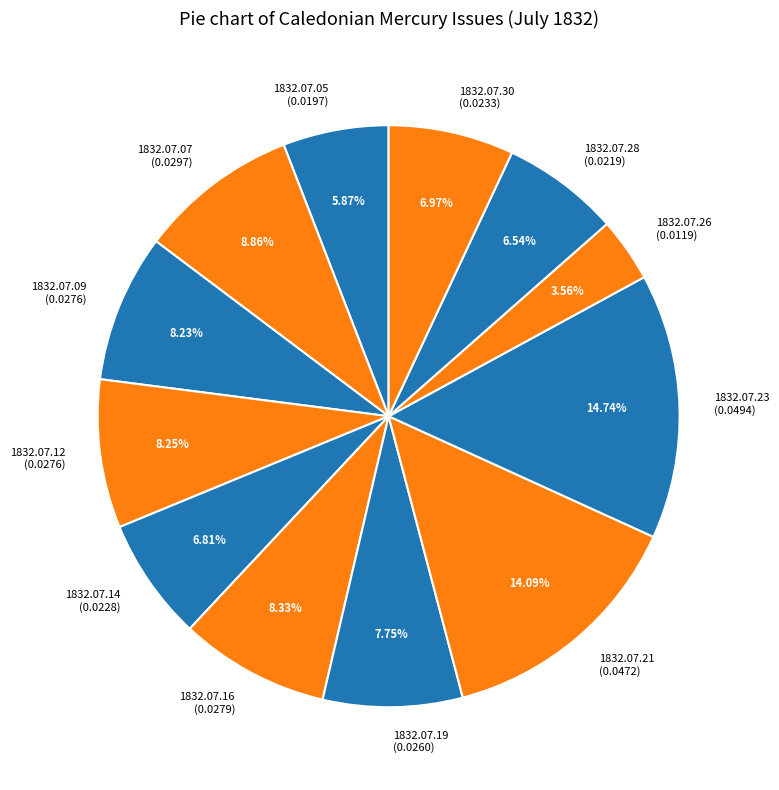

Count the number of slices in the pie.

12